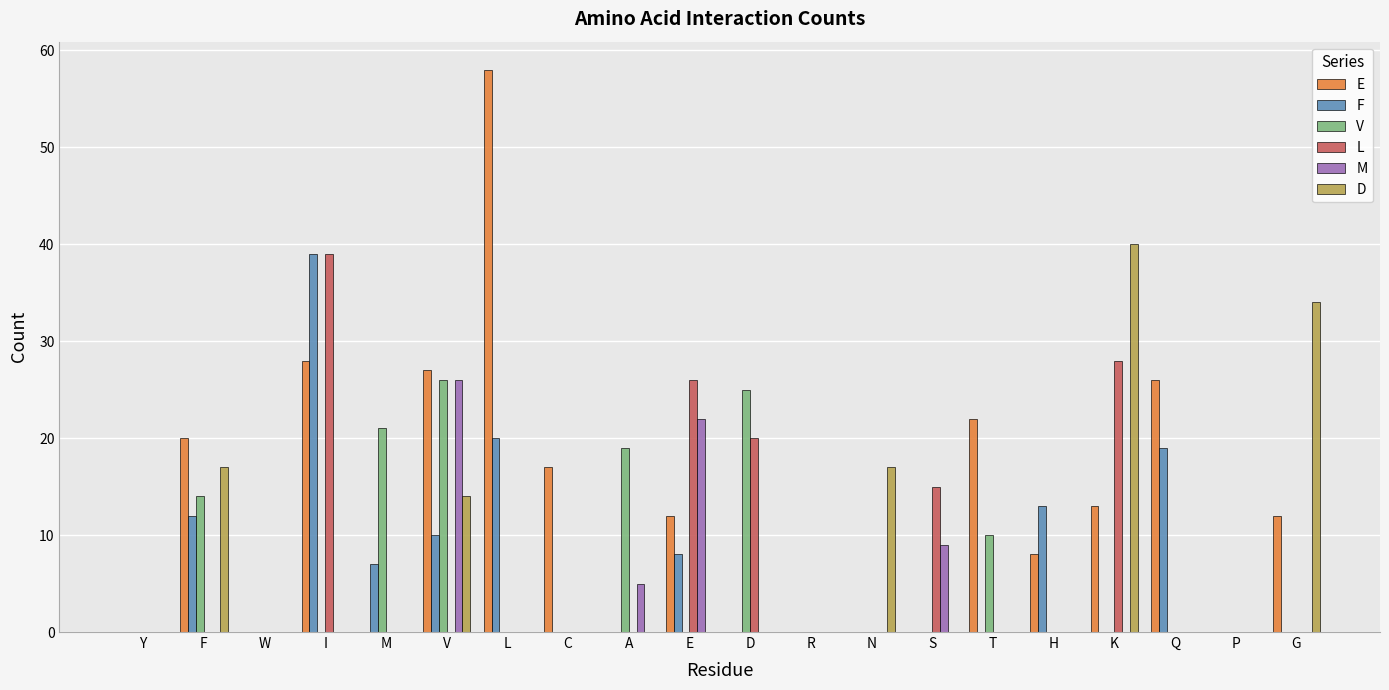

At which category is the sum across all series the highest?

I